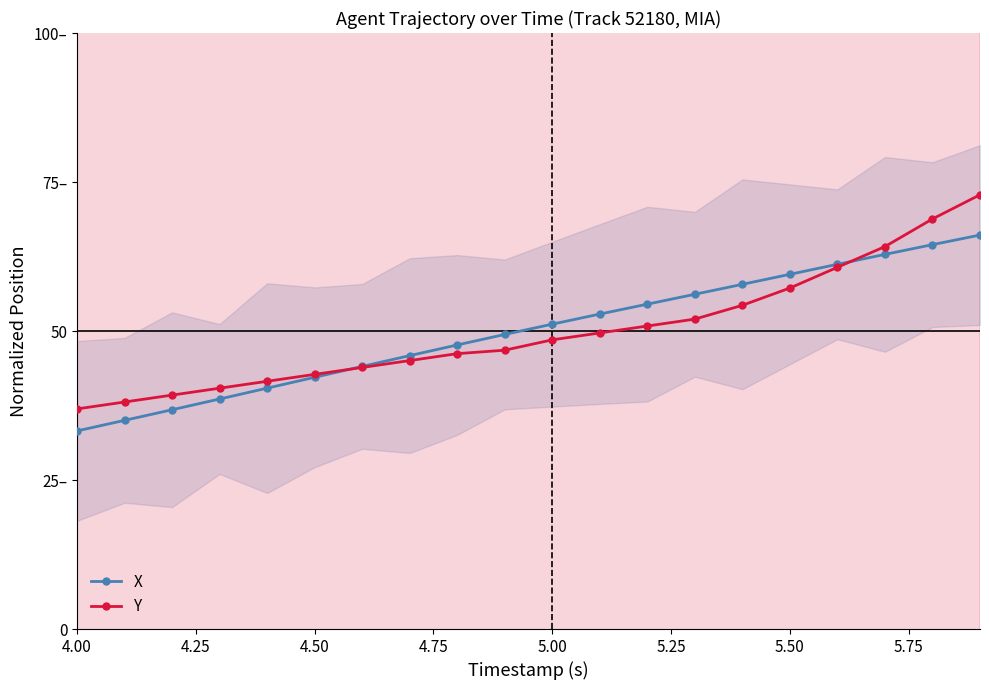

What is the average value of the Y series?

50.0